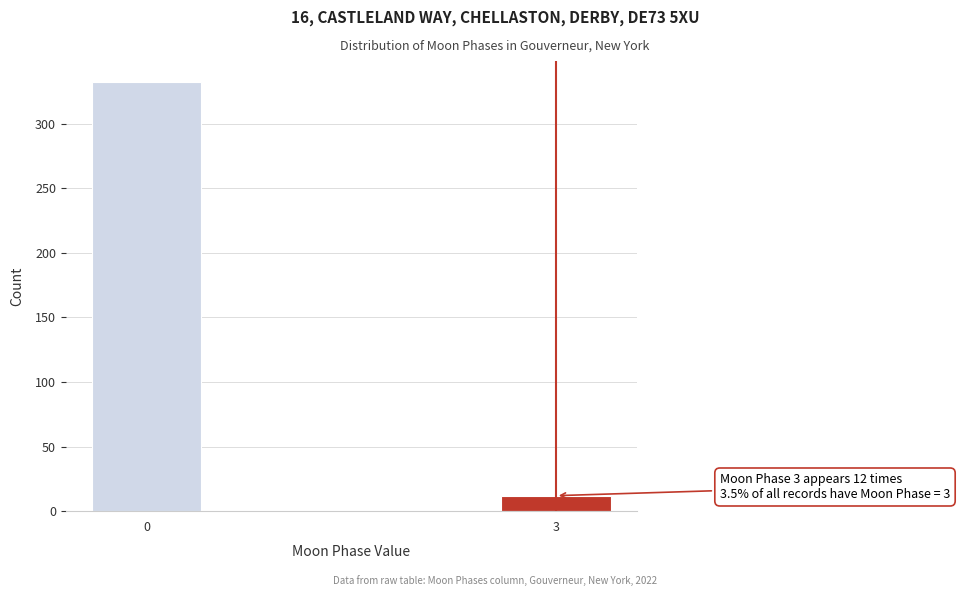

Reading left to right, transcribe all the data shown in this chart.

0=332	3=12